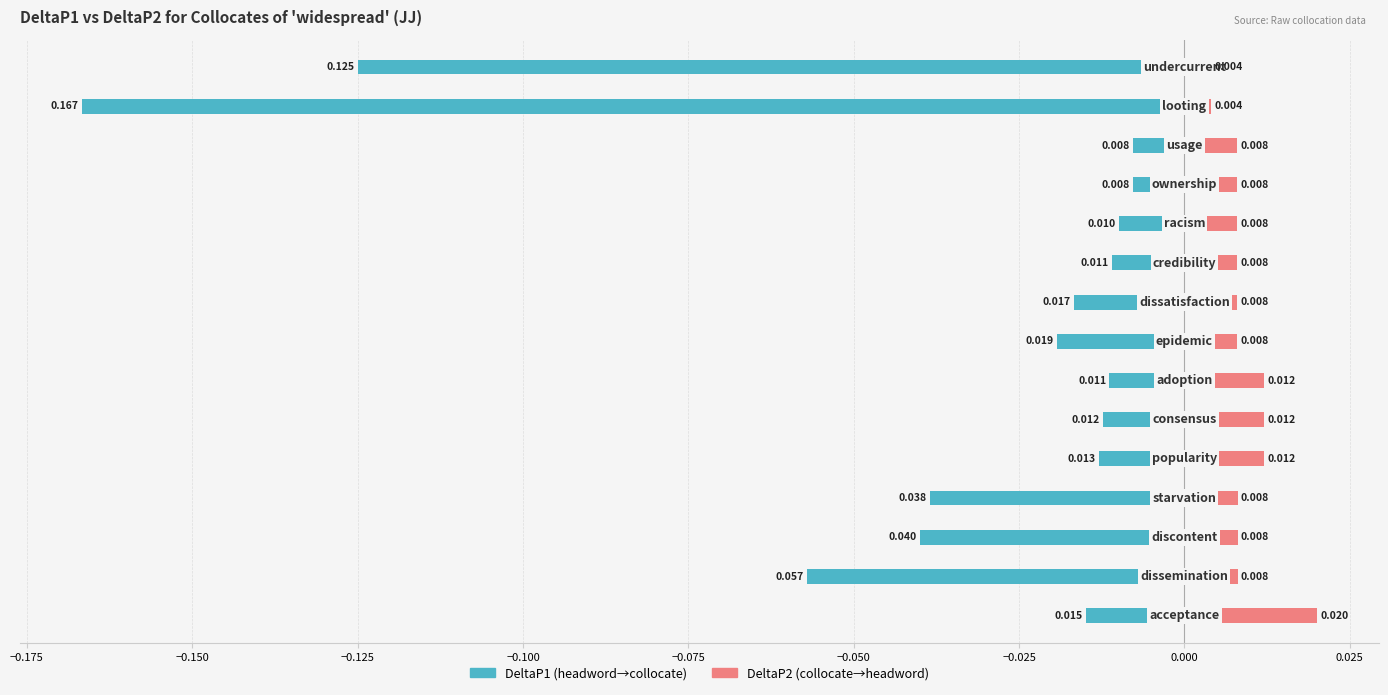

Is it true that DeltaP1 equals -0.0 at 0.000?

True